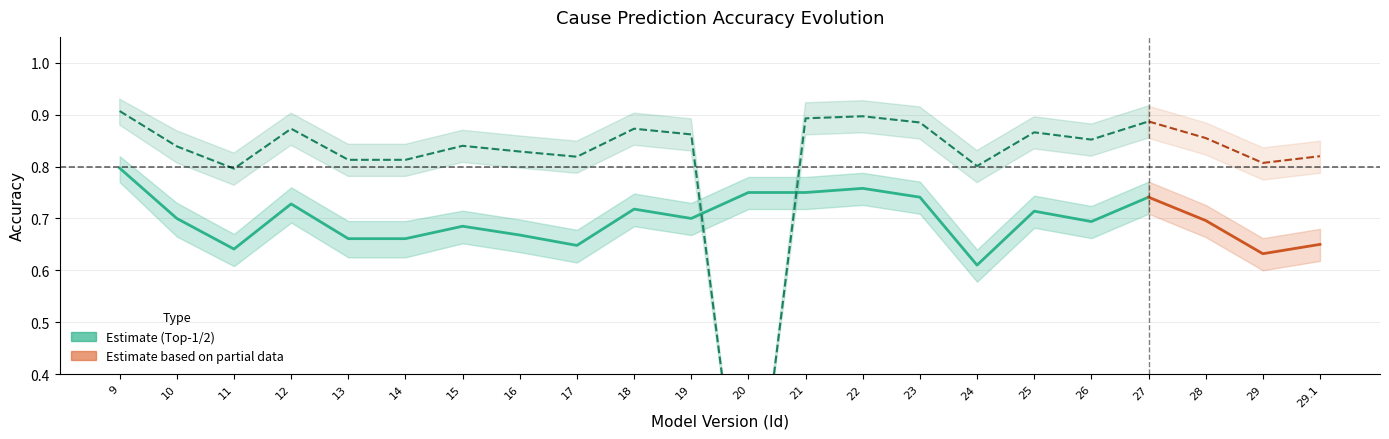

What is the minimum value for Top1_upper?

0.6